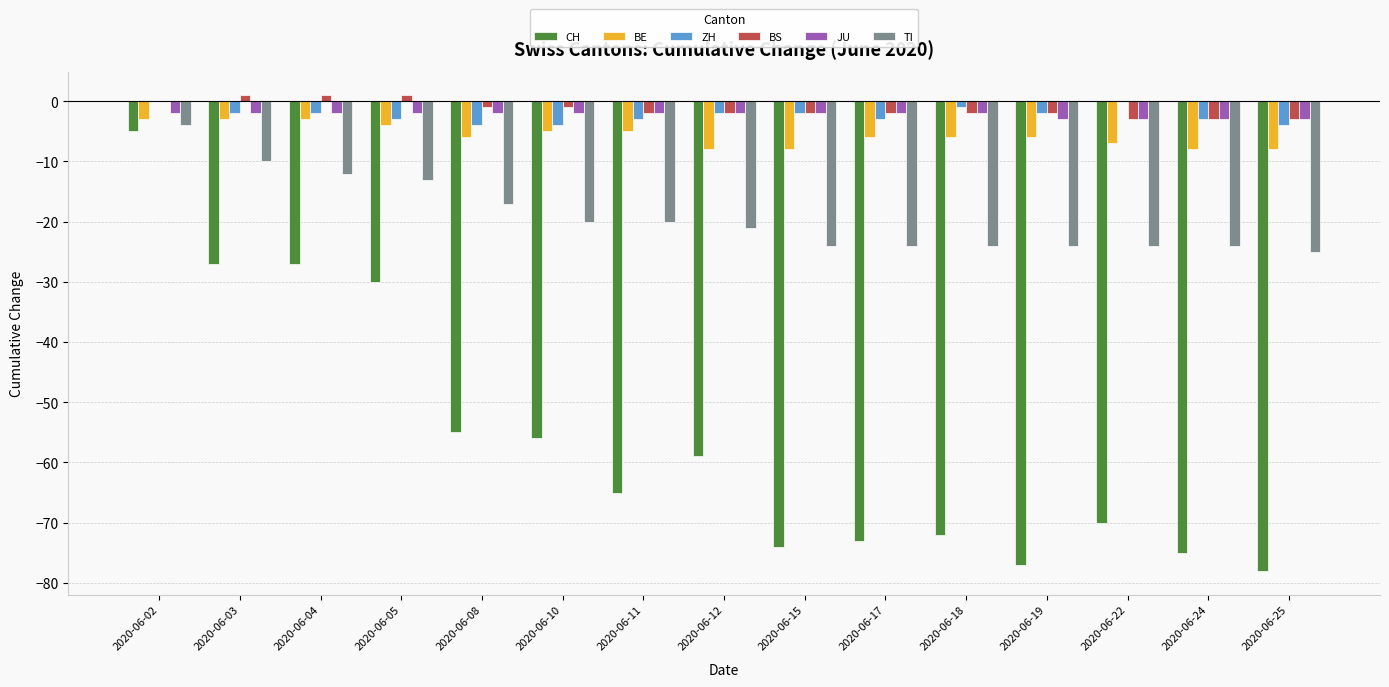

What is the approximate value of JU at 2020-06-18?

-2